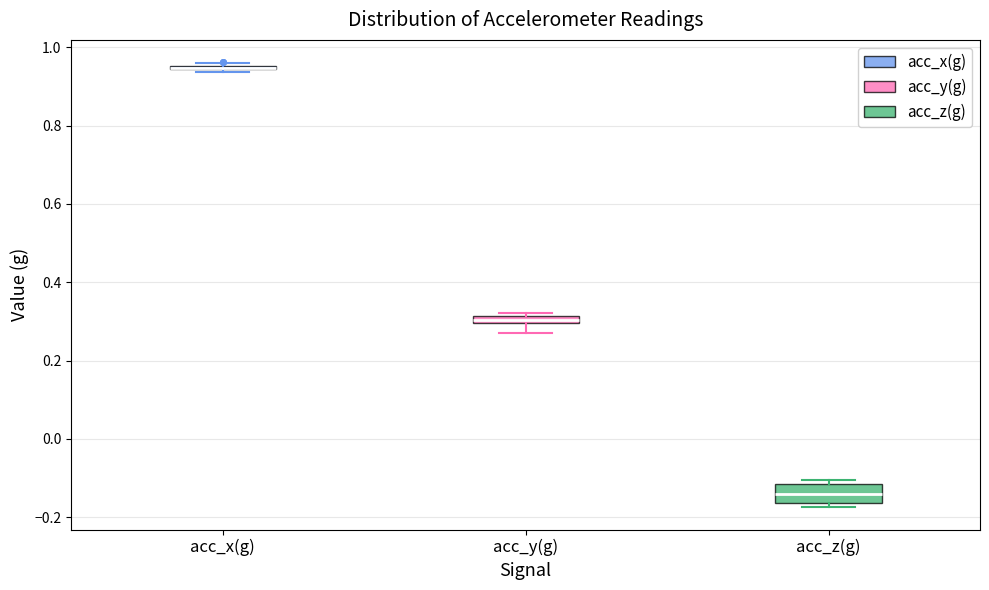

Comparing the boxes themselves (not the whiskers), which one is the tallest?

acc_z(g)